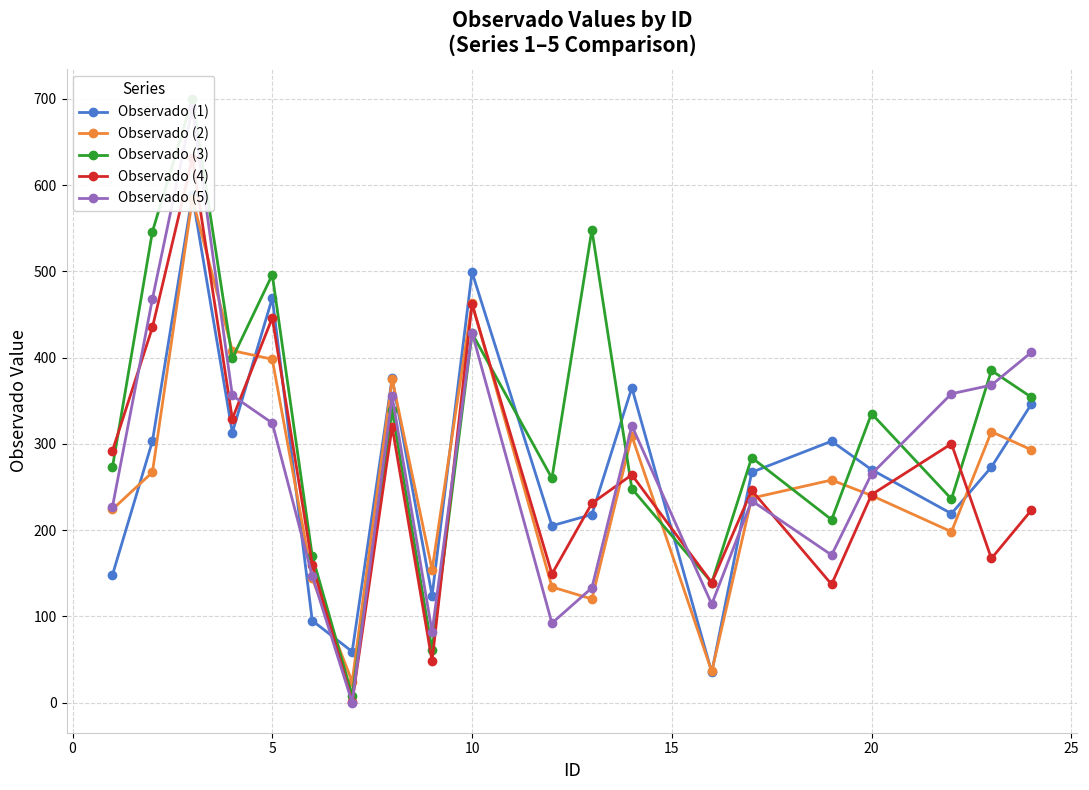

True or false: Observado (2) has more than 0 interior local peaks.

True